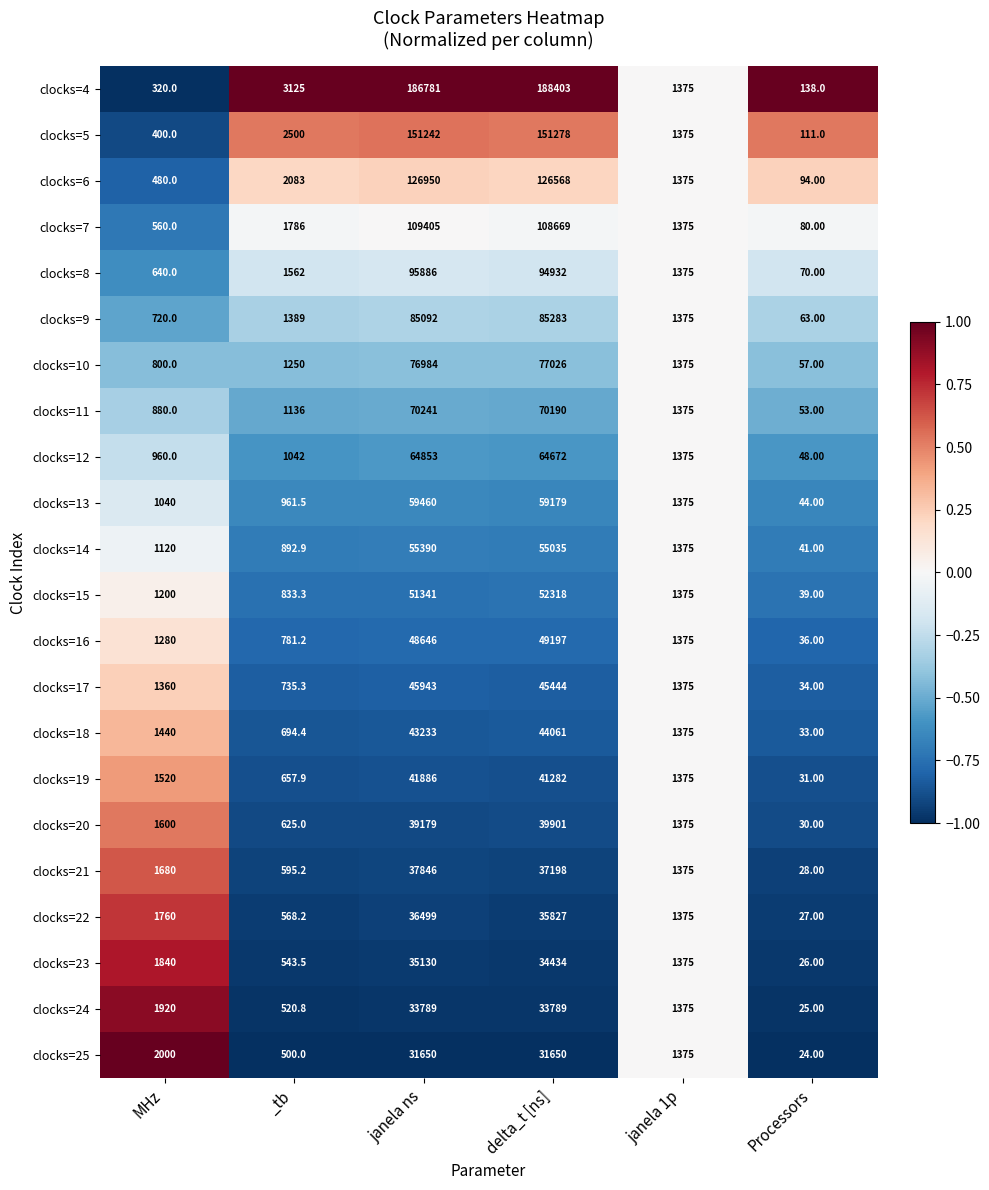

List the labels in order of clocks=4 value, largest first.

delta_t [ns], janela ns, _tb, janela 1p, MHz, Processors